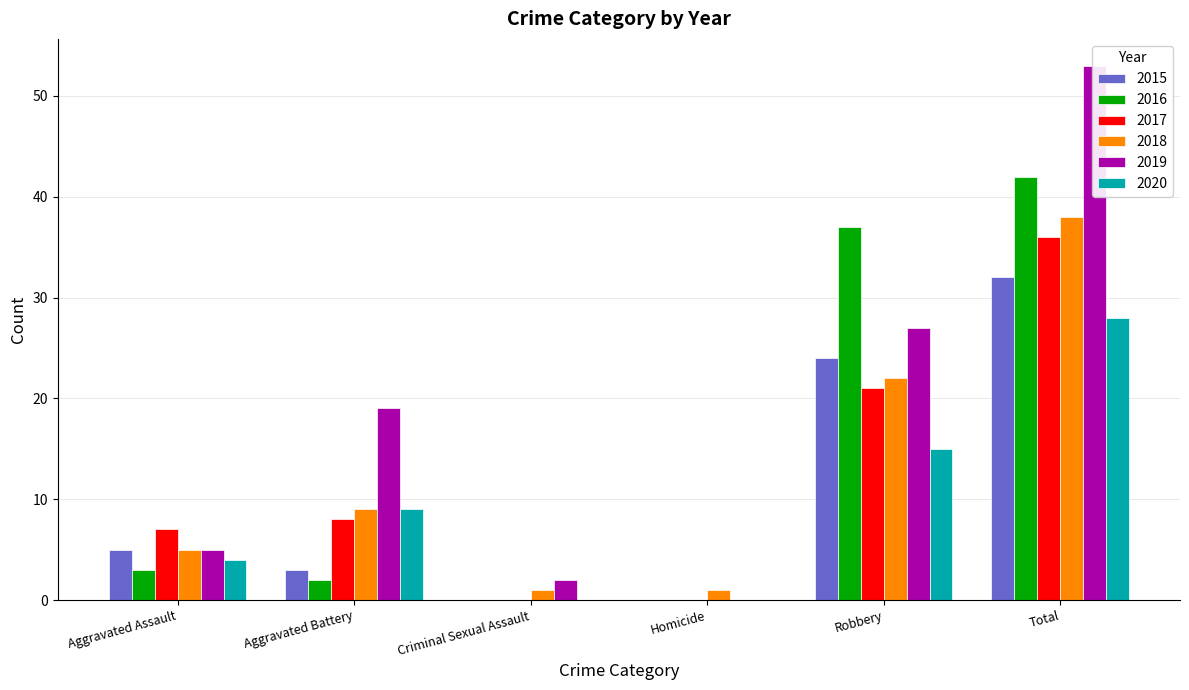

What is the sum of all 2015 values?

64